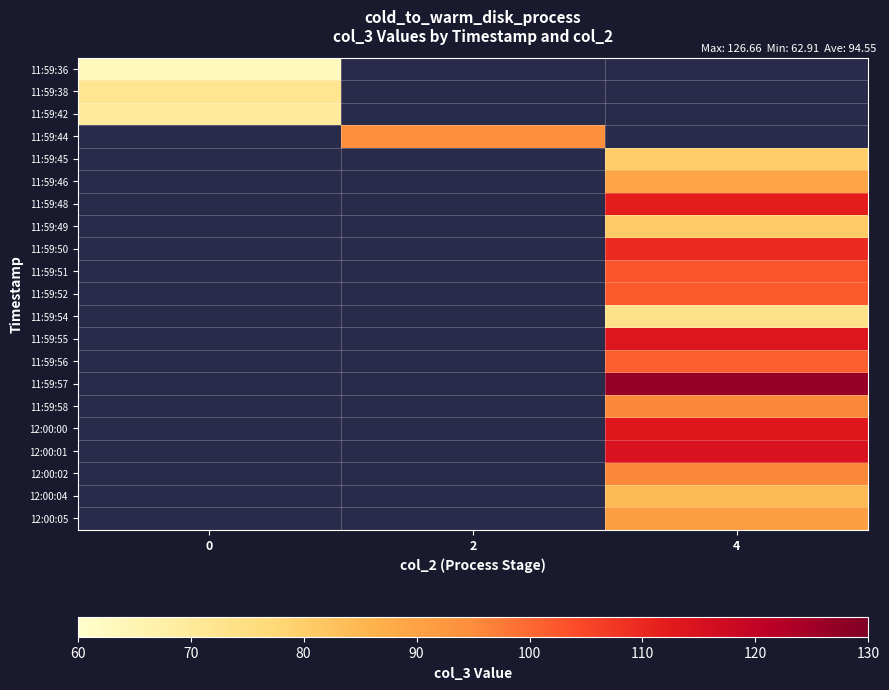

Reading left to right, list all the values displayed in this chart.

row_0: 62.9	0.0	0.0
row_1: 72.2	0.0	0.0
row_2: 70.1	0.0	0.0
row_3: 0.0	94.4	0.0
row_4: 0.0	0.0	80.0
row_5: 0.0	0.0	89.5
row_6: 0.0	0.0	111.8
row_7: 0.0	0.0	80.8
row_8: 0.0	0.0	109.6
row_9: 0.0	0.0	102.7
row_10: 0.0	0.0	102.0
row_11: 0.0	0.0	73.2
row_12: 0.0	0.0	113.6
row_13: 0.0	0.0	101.4
row_14: 0.0	0.0	126.7
row_15: 0.0	0.0	95.6
row_16: 0.0	0.0	113.2
row_17: 0.0	0.0	114.9
row_18: 0.0	0.0	95.7
row_19: 0.0	0.0	84.4
row_20: 0.0	0.0	90.7